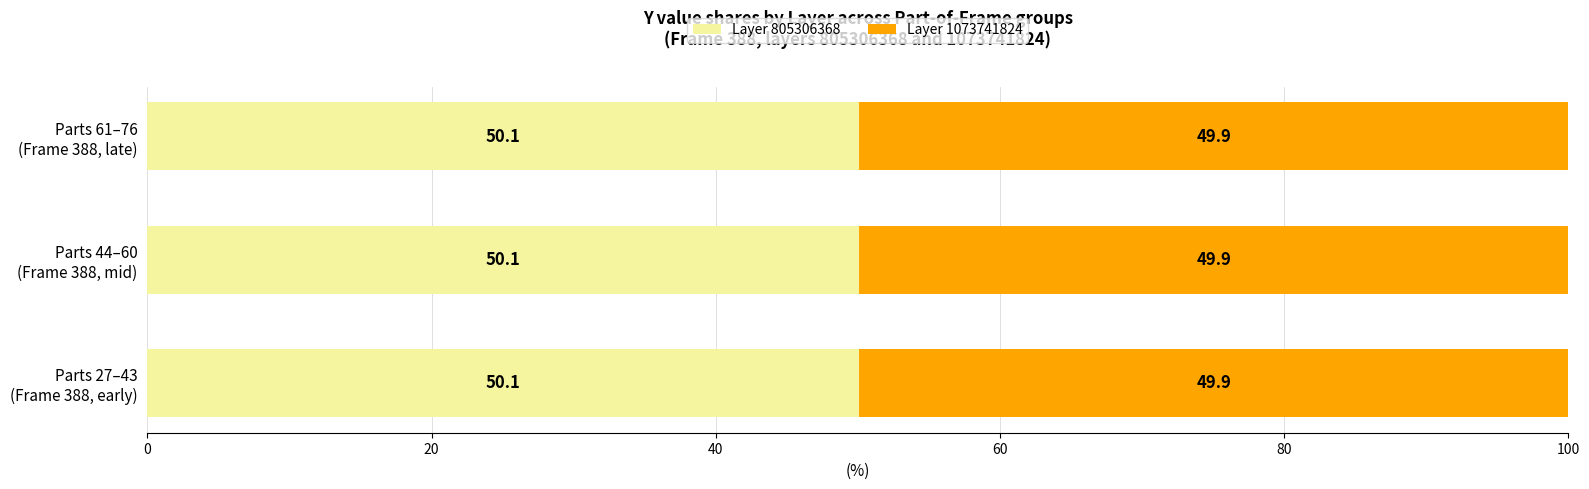

How many categories are shown in the chart?

3